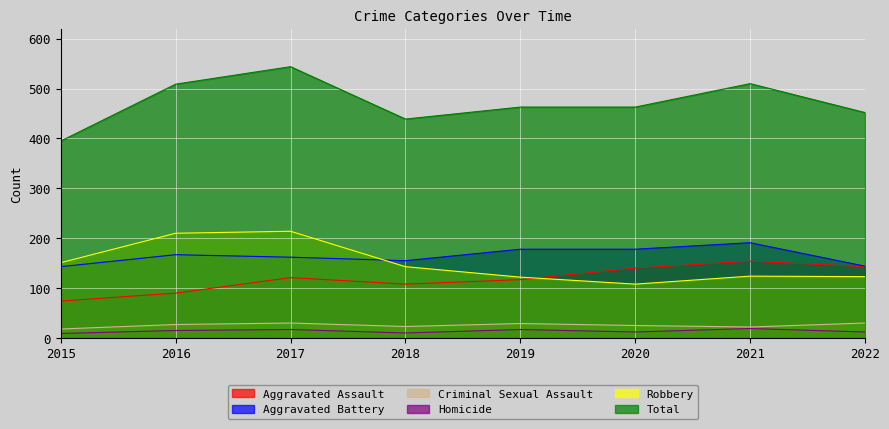

How many series are shown in this chart?

6